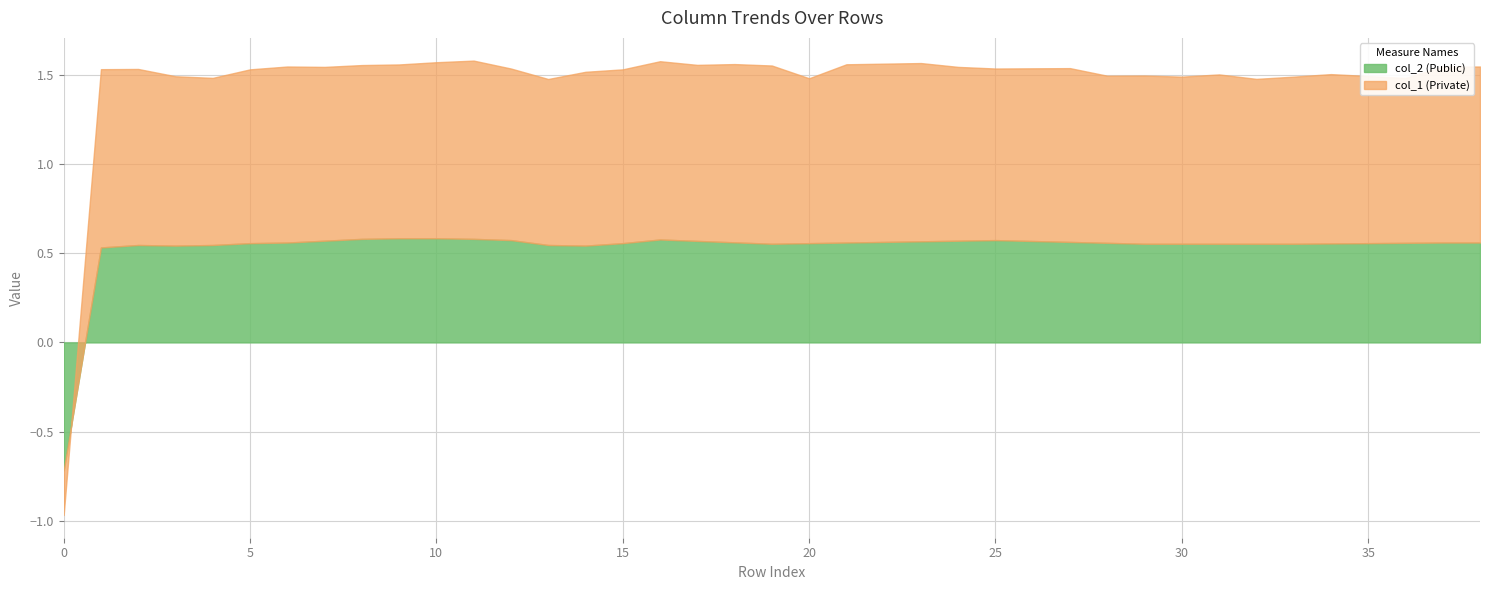

How many data points in col_1 are above 0?

38